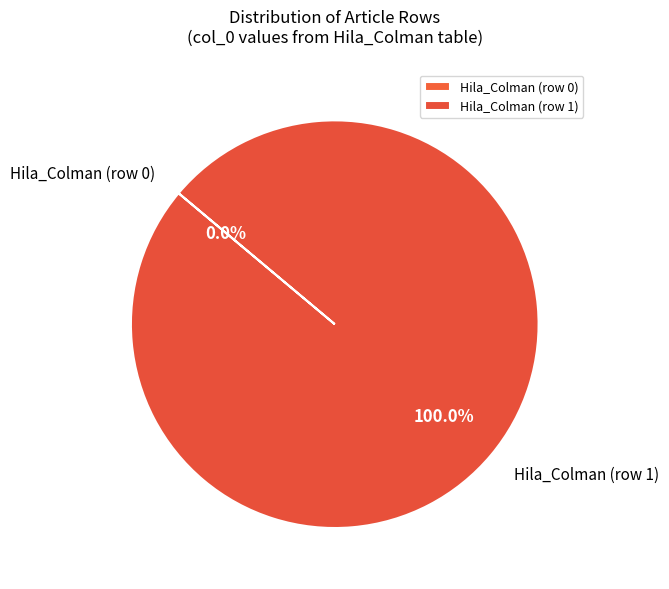

To the nearest percent, what is the average slice percentage?

50%